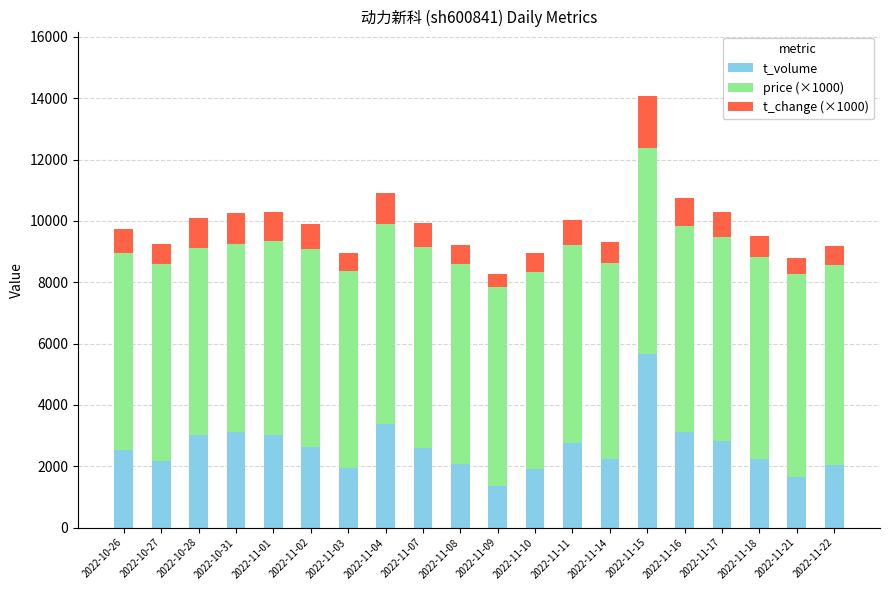

How many values in the t_volume series are below 2594?

10